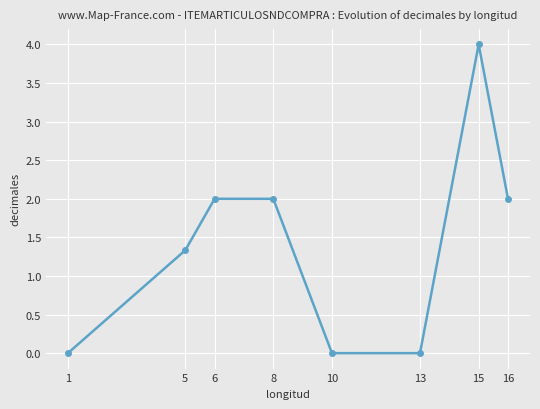

What is the greatest value displayed?

4.0